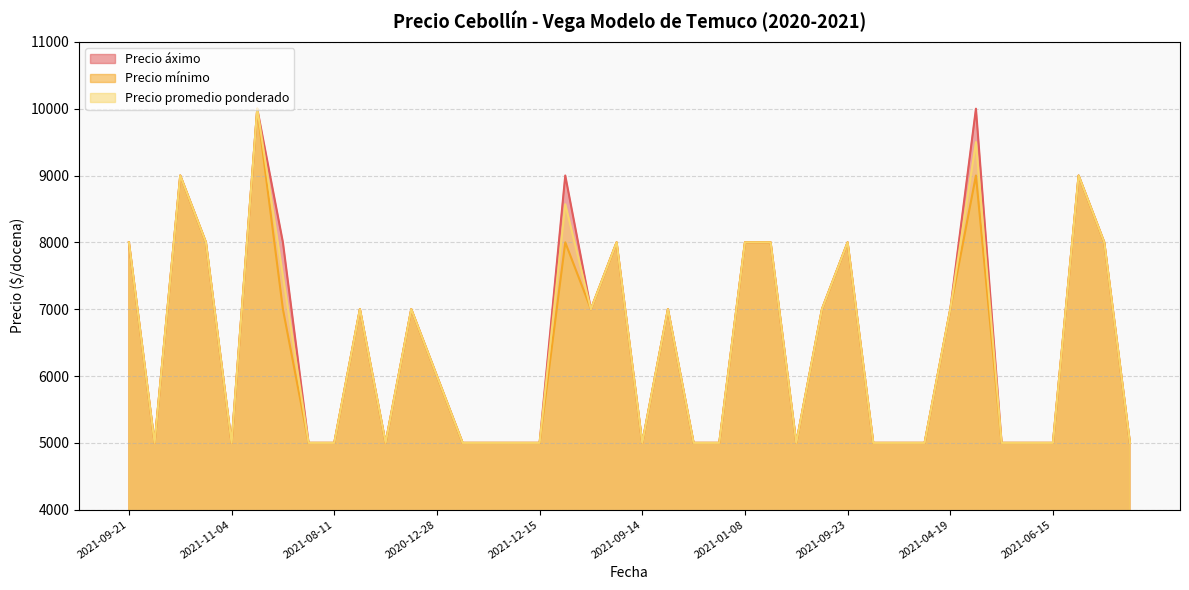

At which category does Precio mínimo reach its first local peak?

2021-09-02